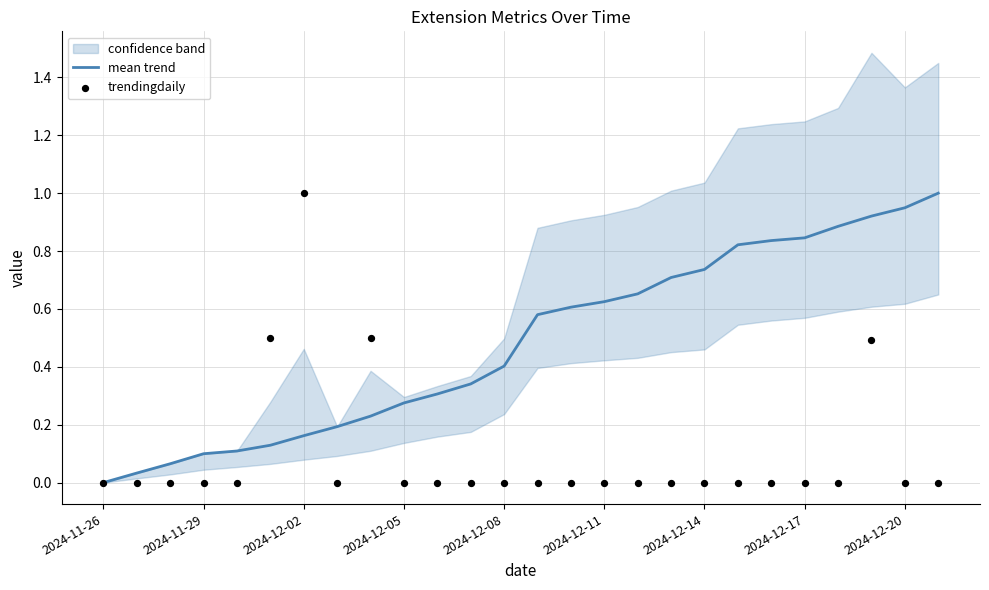

Which series contains the lowest Y value?

mean trend